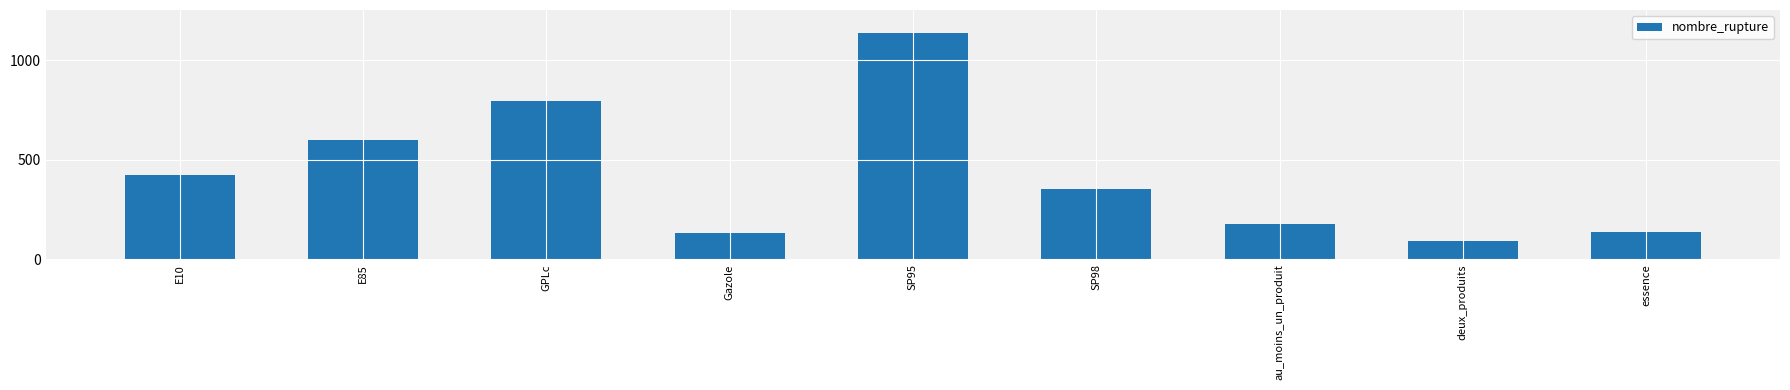

What is the label of the 6th bar from the left?

SP98